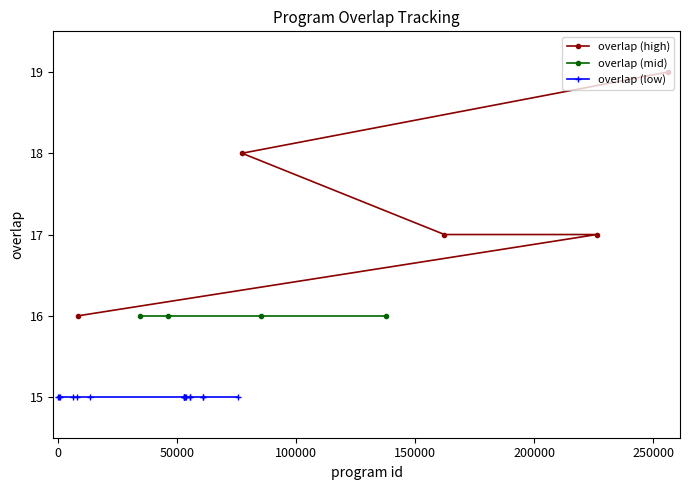

List the labels in order of value, largest first.

256276, 77318, 162340, 226328, 8442, 34668, 46151, 85284, 137797, 33, 483, 909, 6152, 7955, 13637, 53024, 53143, 53149, 53167, 53650, 55304, 55316, 61019, 61086, 75559